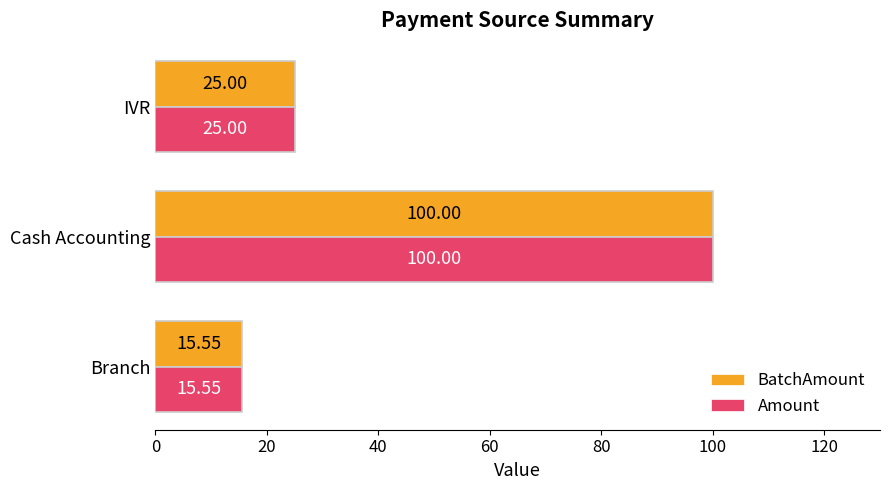

Is the value of BatchAmount at IVR greater than the value of Amount at Branch?

Yes